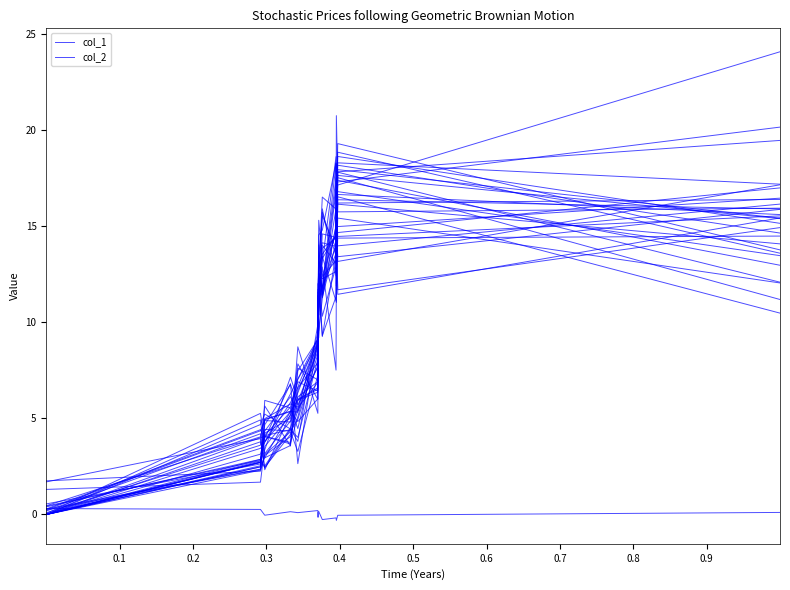

Reading left to right, what are all the values shown in this chart?

col_1: 0.4	2.9	4.7	6.8	5.7	7.7	11.4	11.3	11.2	14.0	13.1	14.0	16.5	10.5
col_2: 0.3	0.3	-0.0	0.1	0.1	0.2	-0.1	0.1	0.2	-0.3	-0.2	-0.3	-0.0	0.1